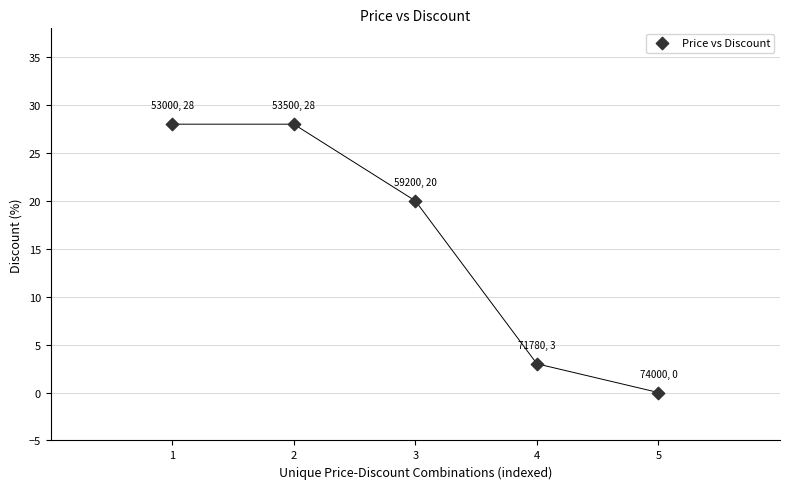

What is the range of Y values (max minus min)?

28